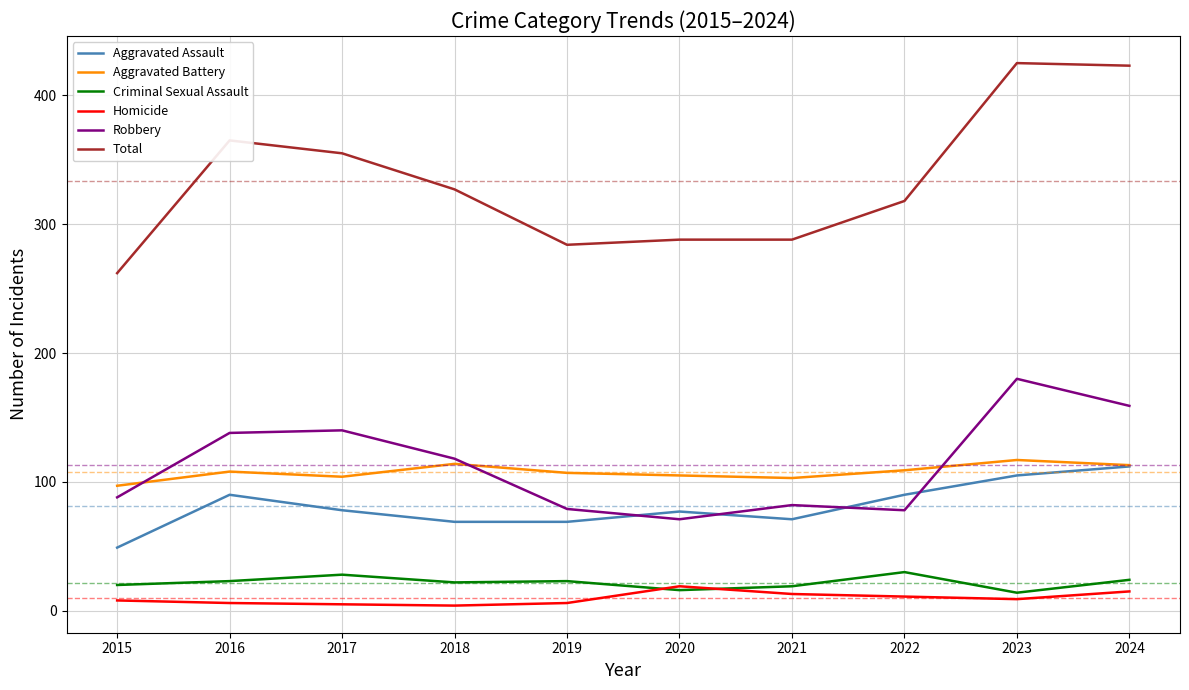

What is the maximum value shown in the chart?

425